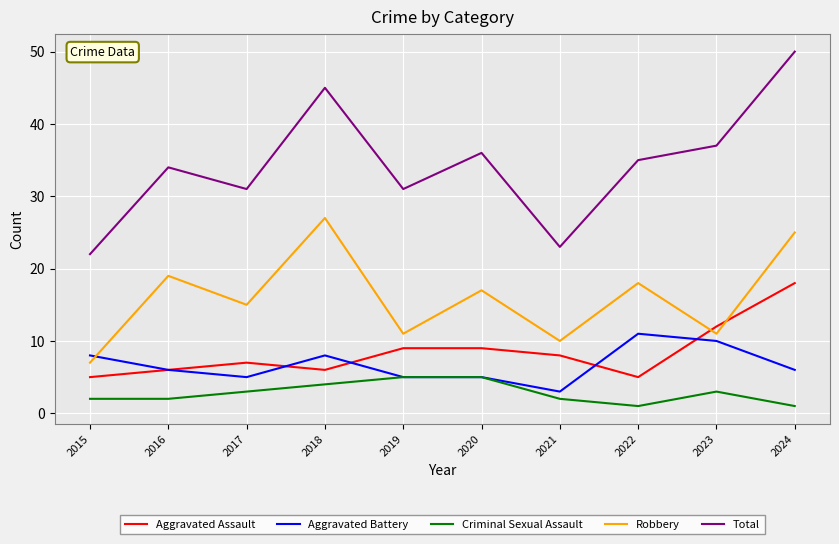

Is it true that Robbery equals 28 at 2020?

False